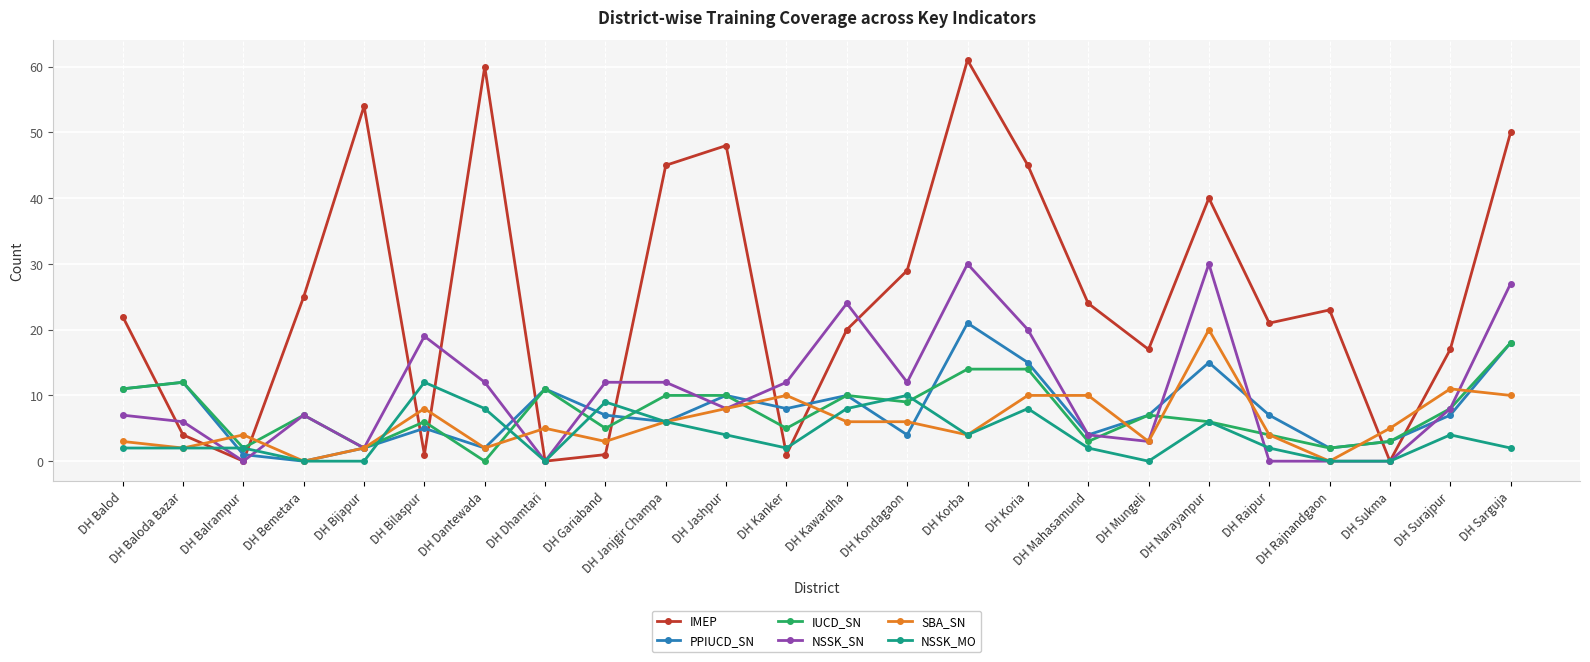

Which series changed the most between DH Gariaband and DH Mungeli?

IMEP